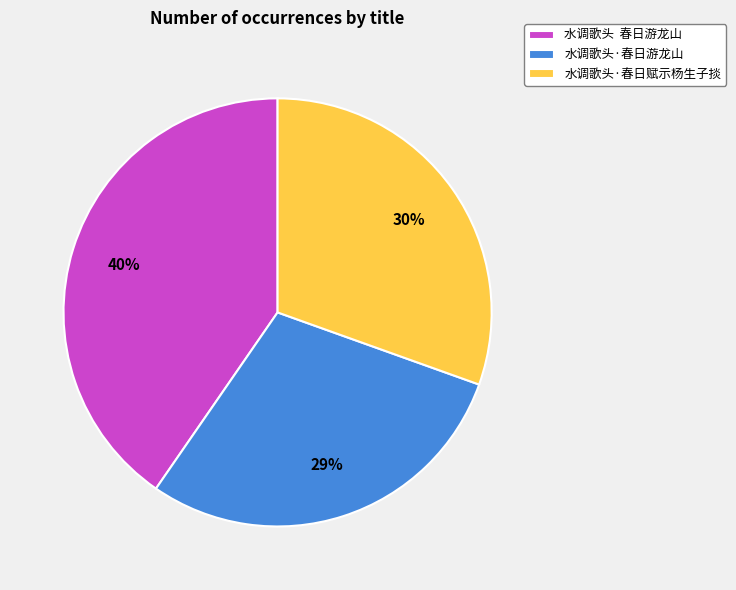

Does any single category account for the majority?

No